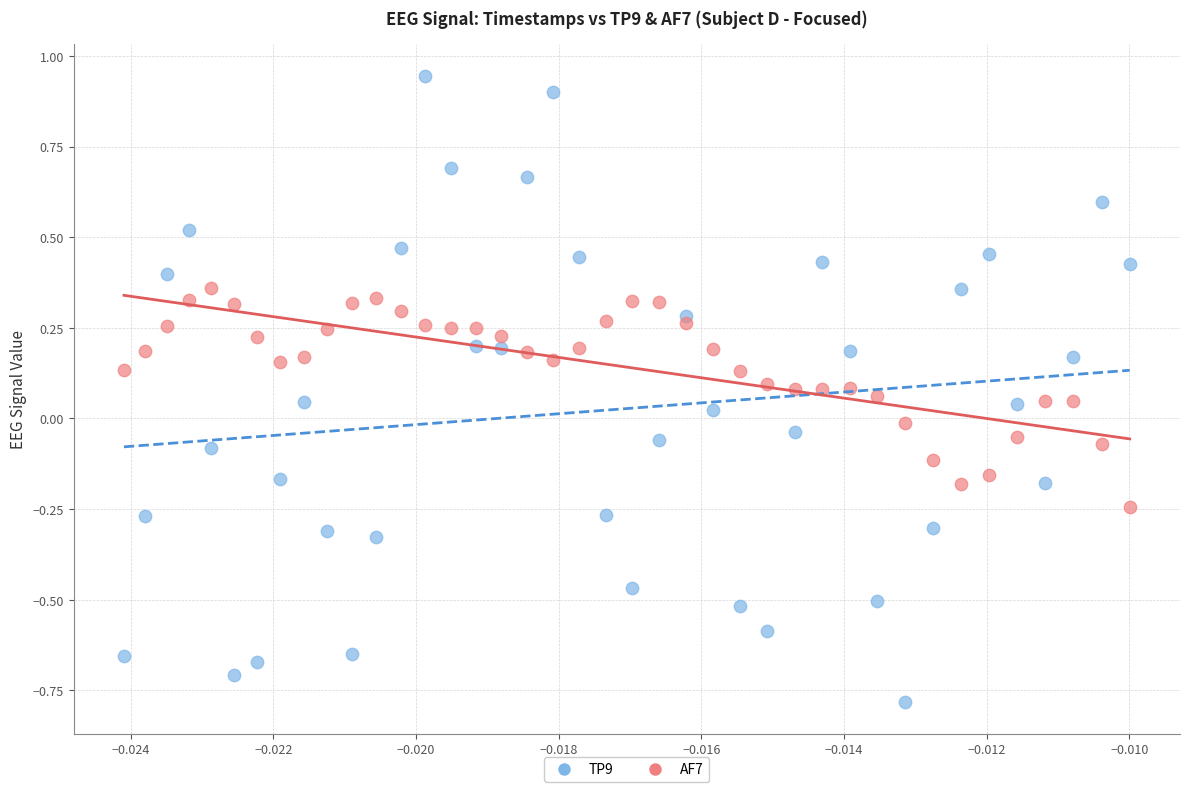

Across all data points, what is the range of Y values (max minus min)?

1.7